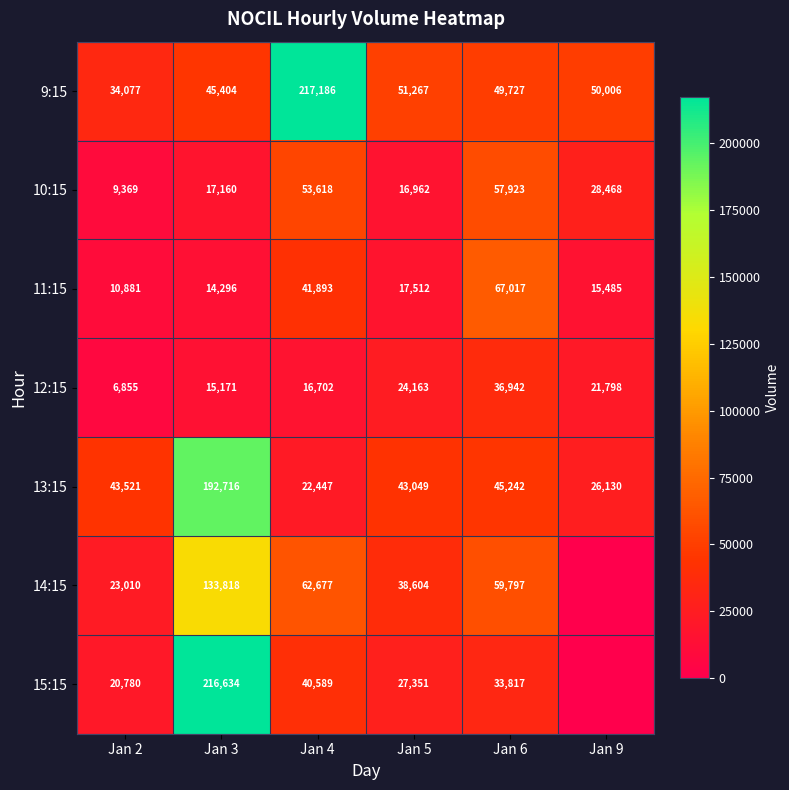

What is the approximate value of 11:15 at Jan 4?

41893